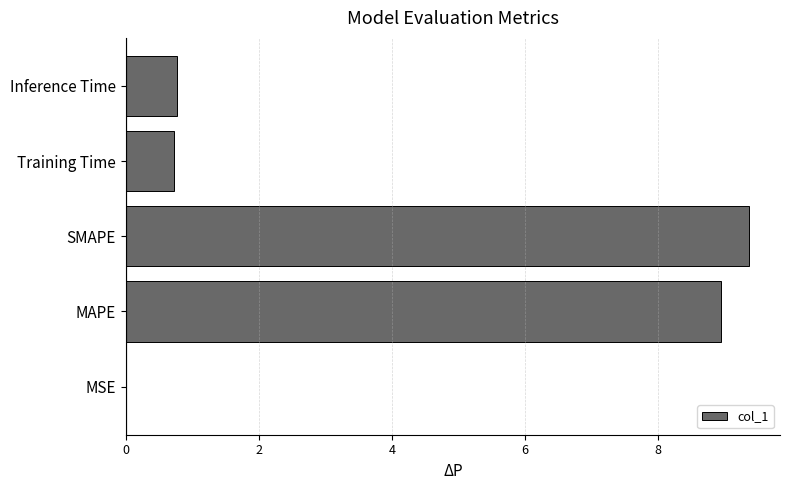

Between MAPE and MSE, which is larger?

MAPE